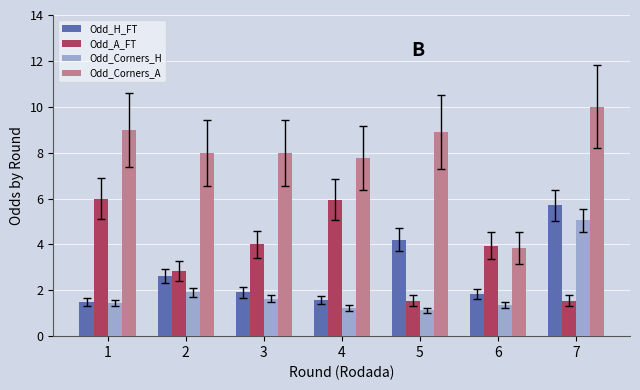

How many bars are there in each group?

4